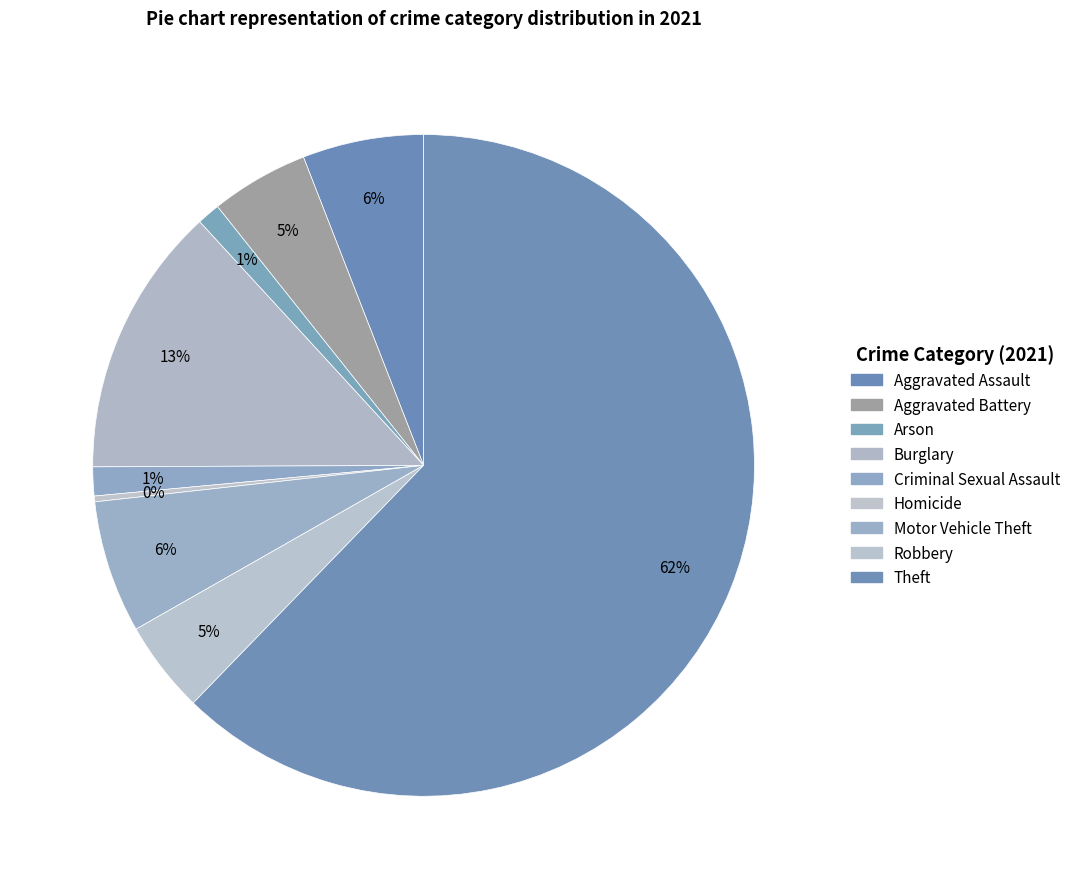

Approximately how many times larger is the value at Aggravated Battery compared to Arson?

4.2